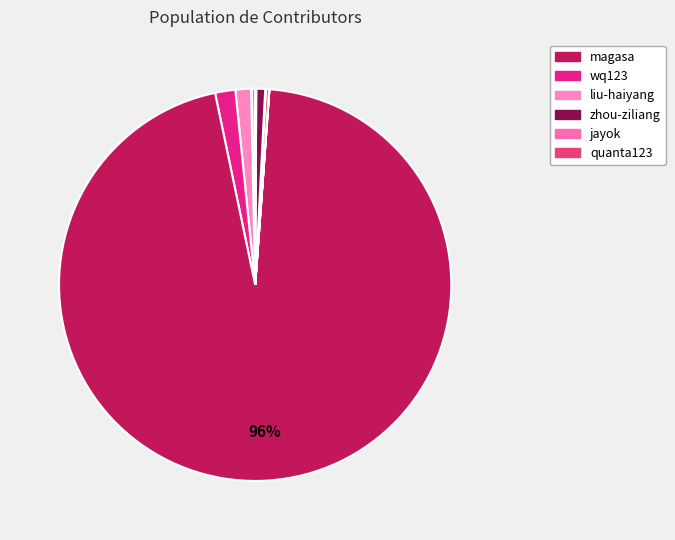

Rank the categories by value from highest to lowest.

magasa, wq123, liu-haiyang, zhou-ziliang, jayok, quanta123, jark, atjason, fanniu, mo-mo-17-14, syouensai